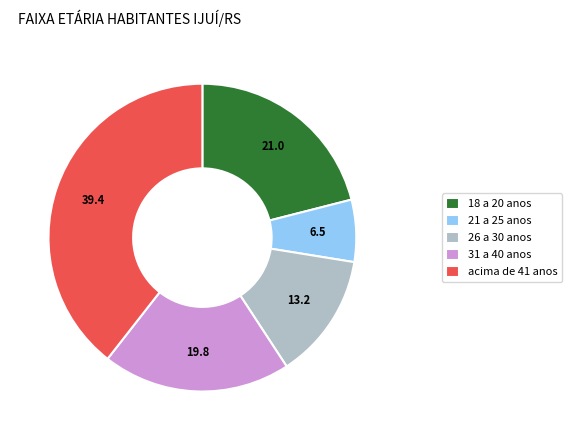

Between 26 a 30 anos and 31 a 40 anos, which is larger?

31 a 40 anos